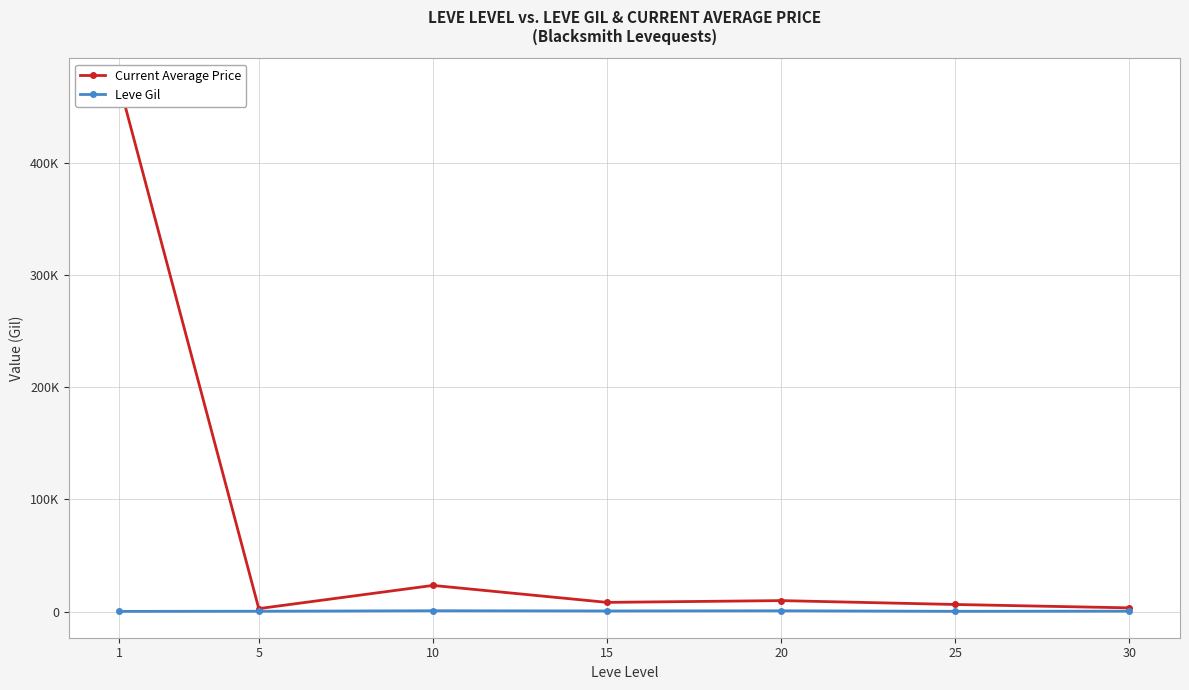

What is the value of the Current Average Price point at the 4th from the left?

8252.2